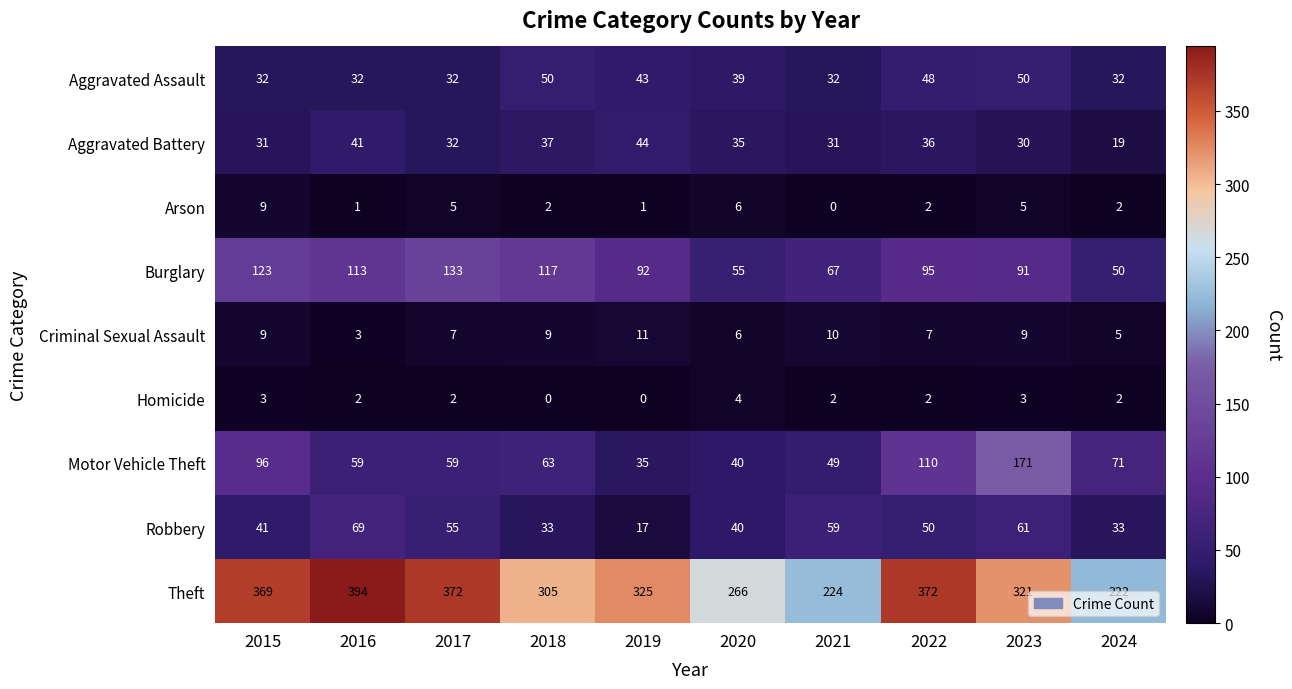

How many series are shown in this chart?

9